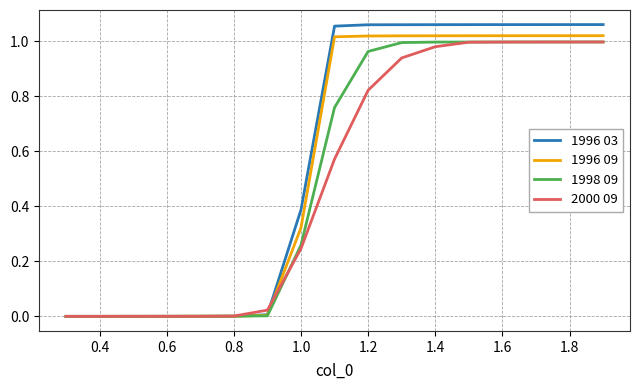

What is the difference between the second highest and minimum values in the 2000 09 series?

1.0